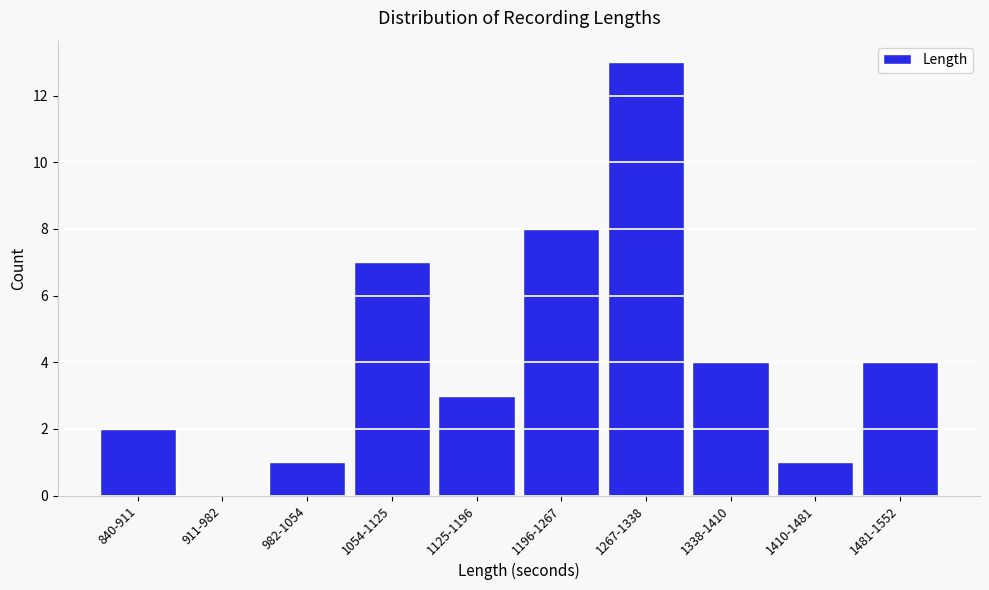

Reading left to right, transcribe all the data shown in this chart.

840-911=2	911-982=0	982-1054=1	1054-1125=7	1125-1196=3	1196-1267=8	1267-1338=13	1338-1410=4	1410-1481=1	1481-1552=4